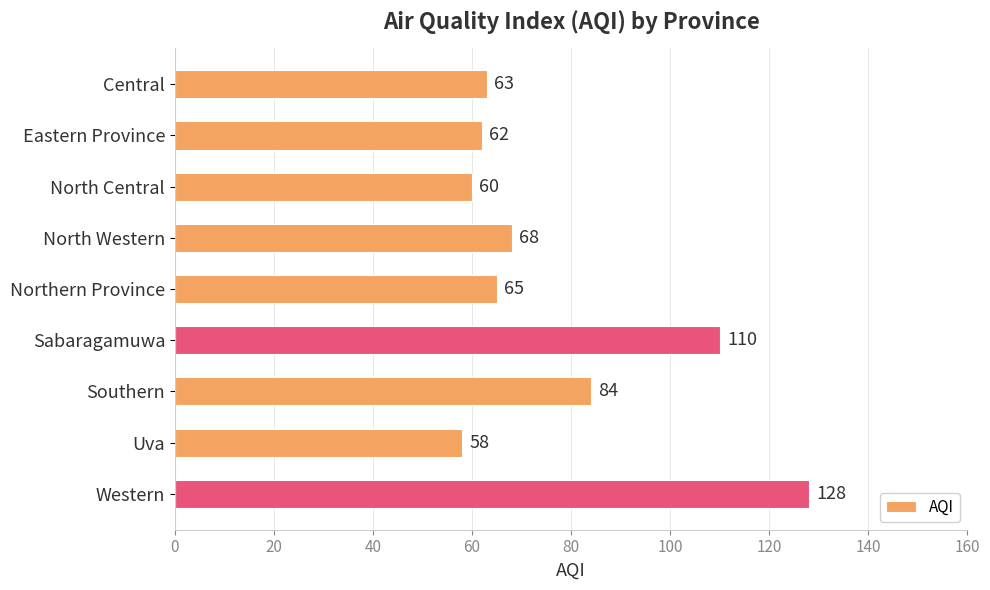

Reading top to bottom, transcribe all the data shown in this chart.

Central=63	Eastern Province=62	North Central=60	North Western=68	Northern Province=65	Sabaragamuwa=110	Southern=84	Uva=58	Western=128